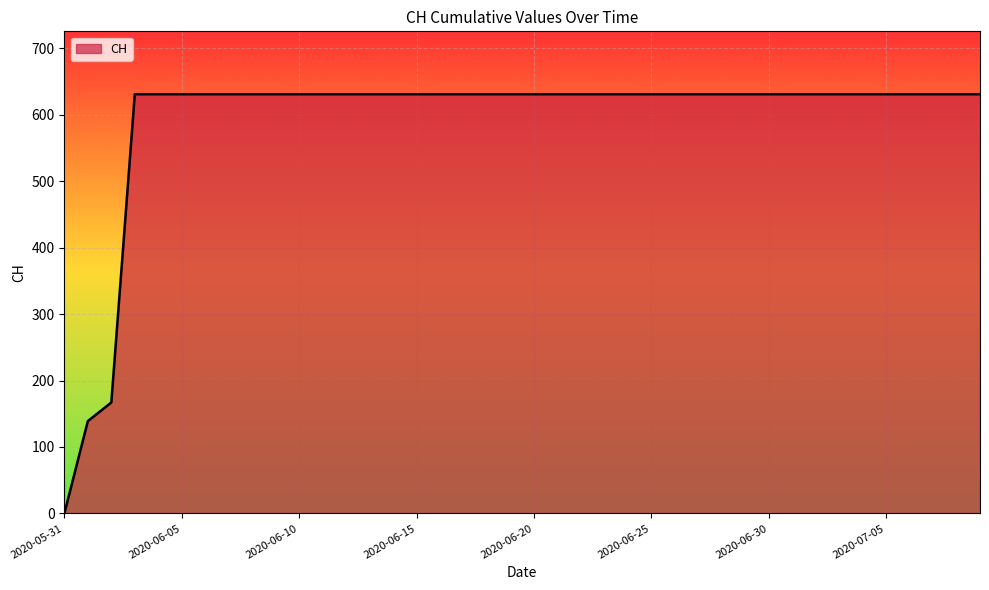

What is the greatest value displayed?

631